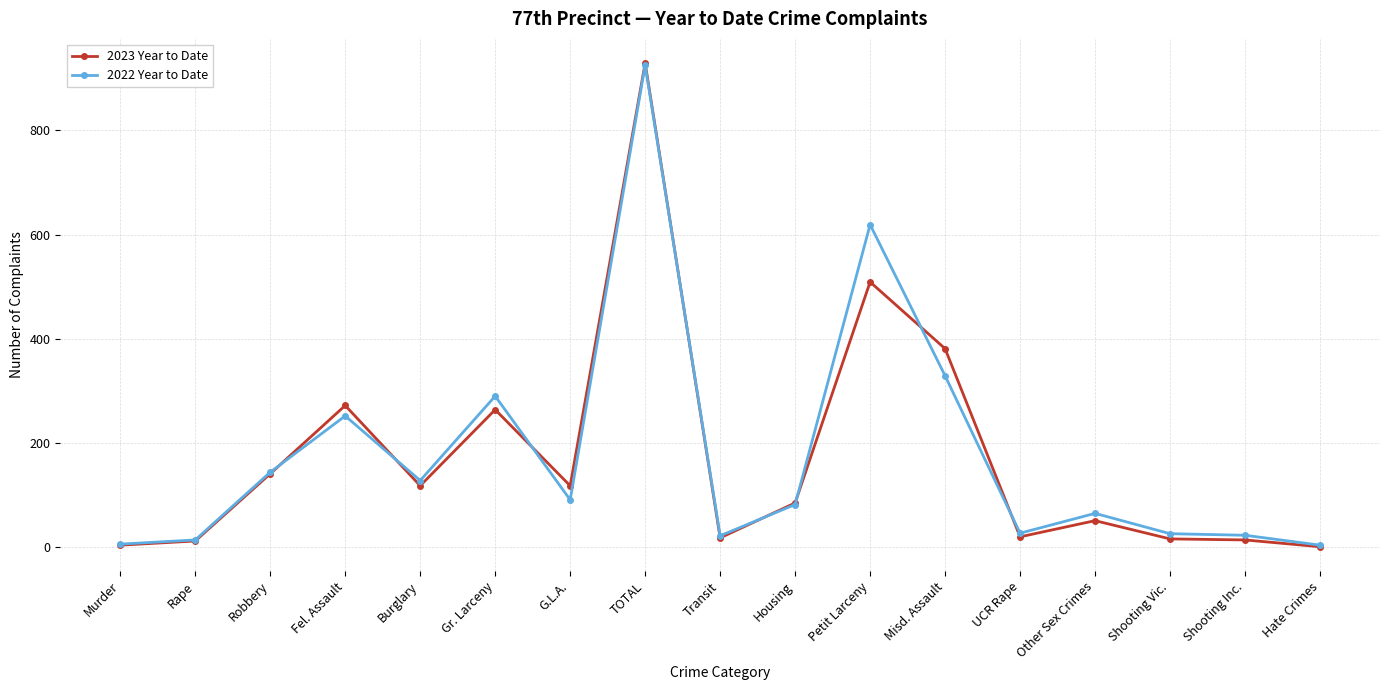

In 2023 Year to Date, how many points are lower than both neighbors (excluding endpoints)?

4